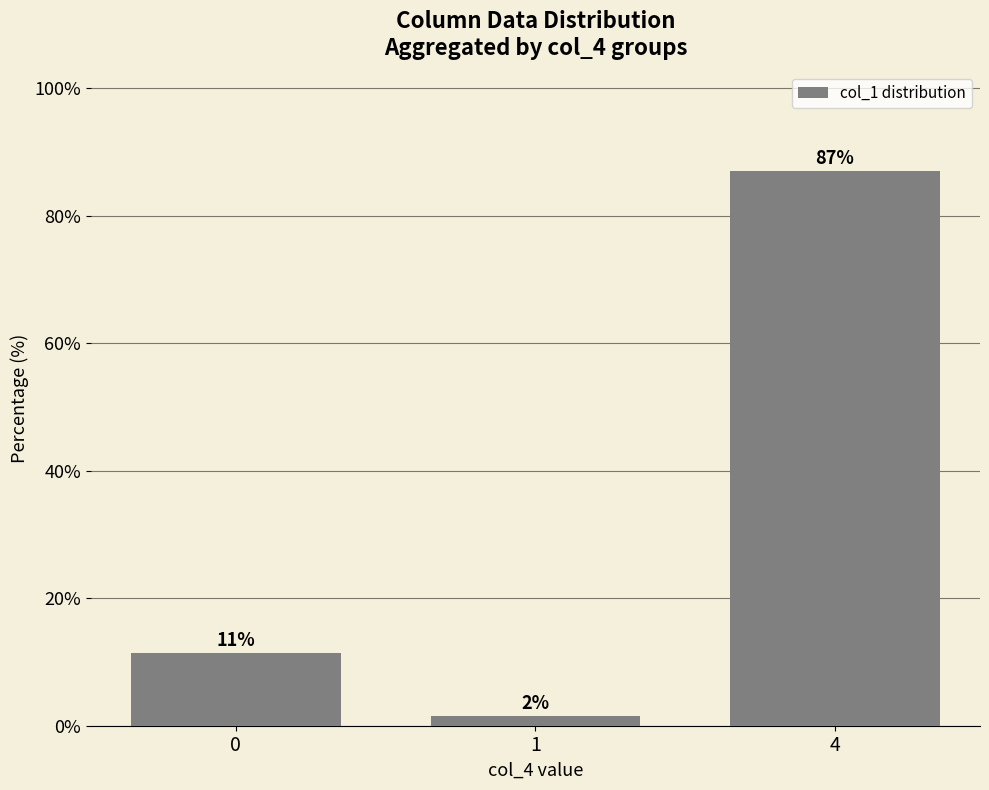

How many bars are there in total?

3